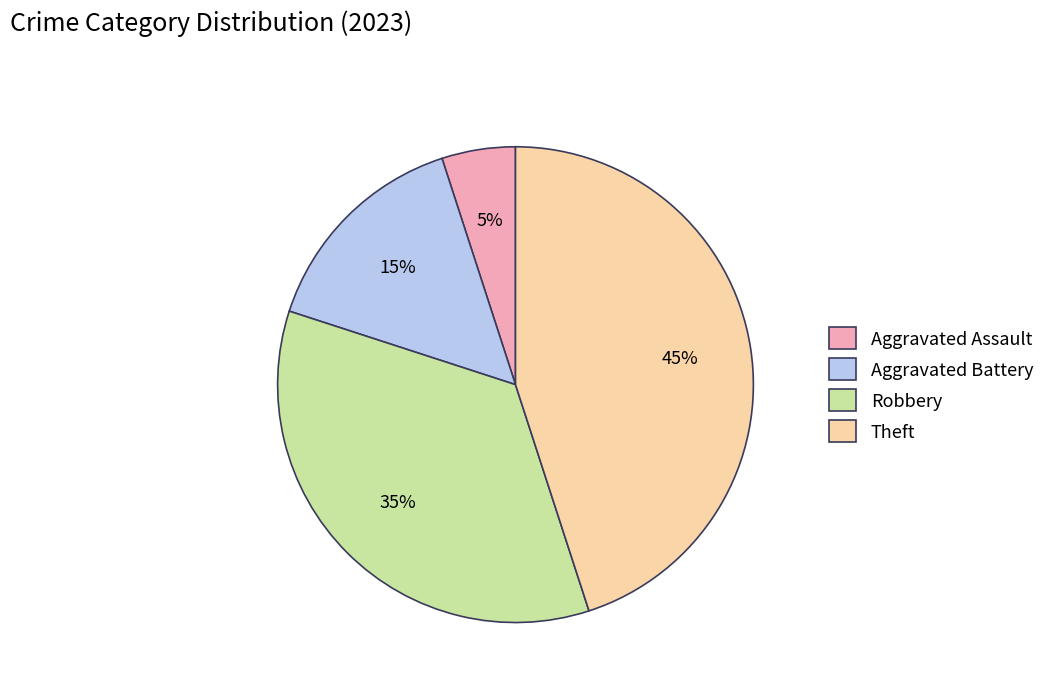

The Robbery slice represents 44% of the pie. True or false?

False